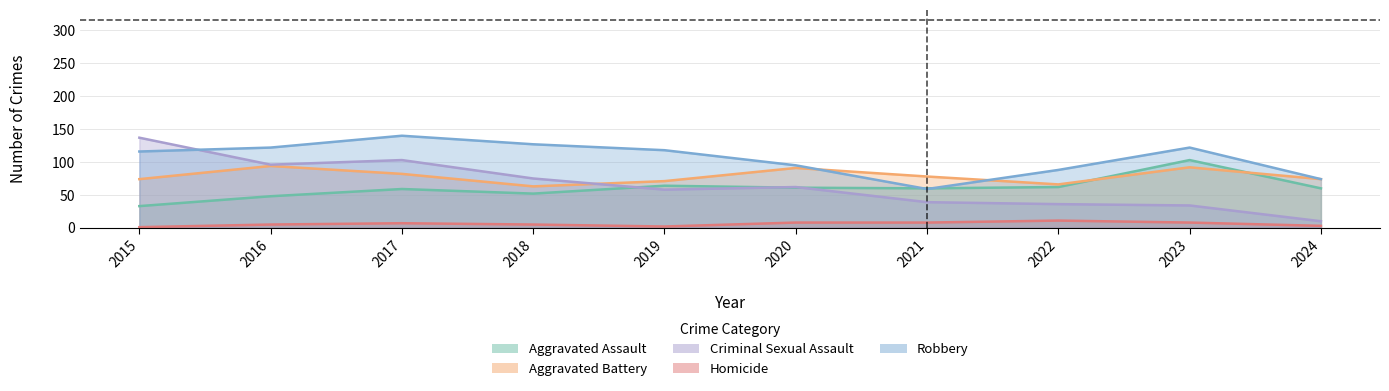

What is the difference between the highest and lowest values at 2017?

133